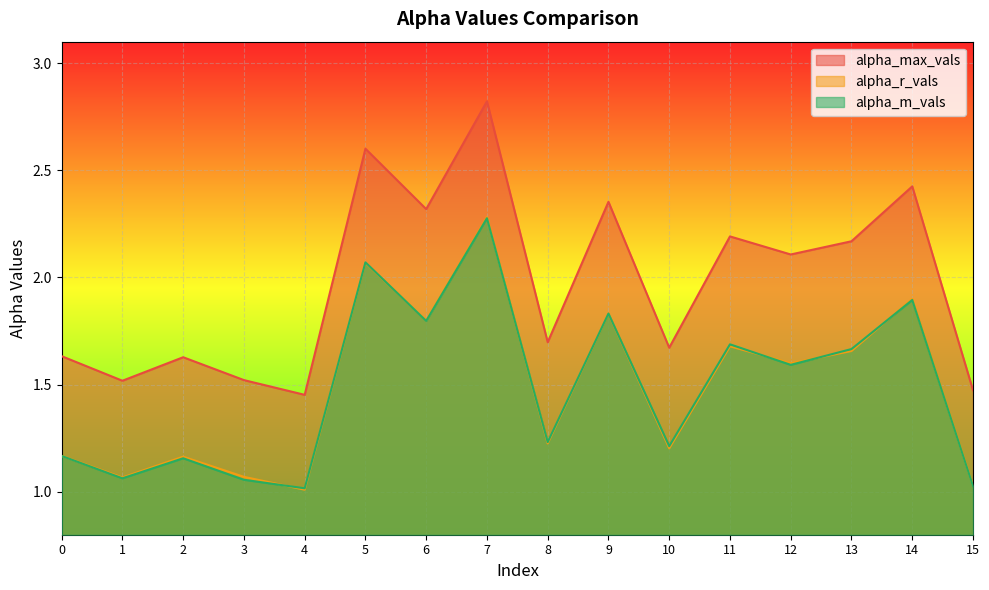

Where do alpha_r_vals and alpha_m_vals first cross each other?

3 and 4